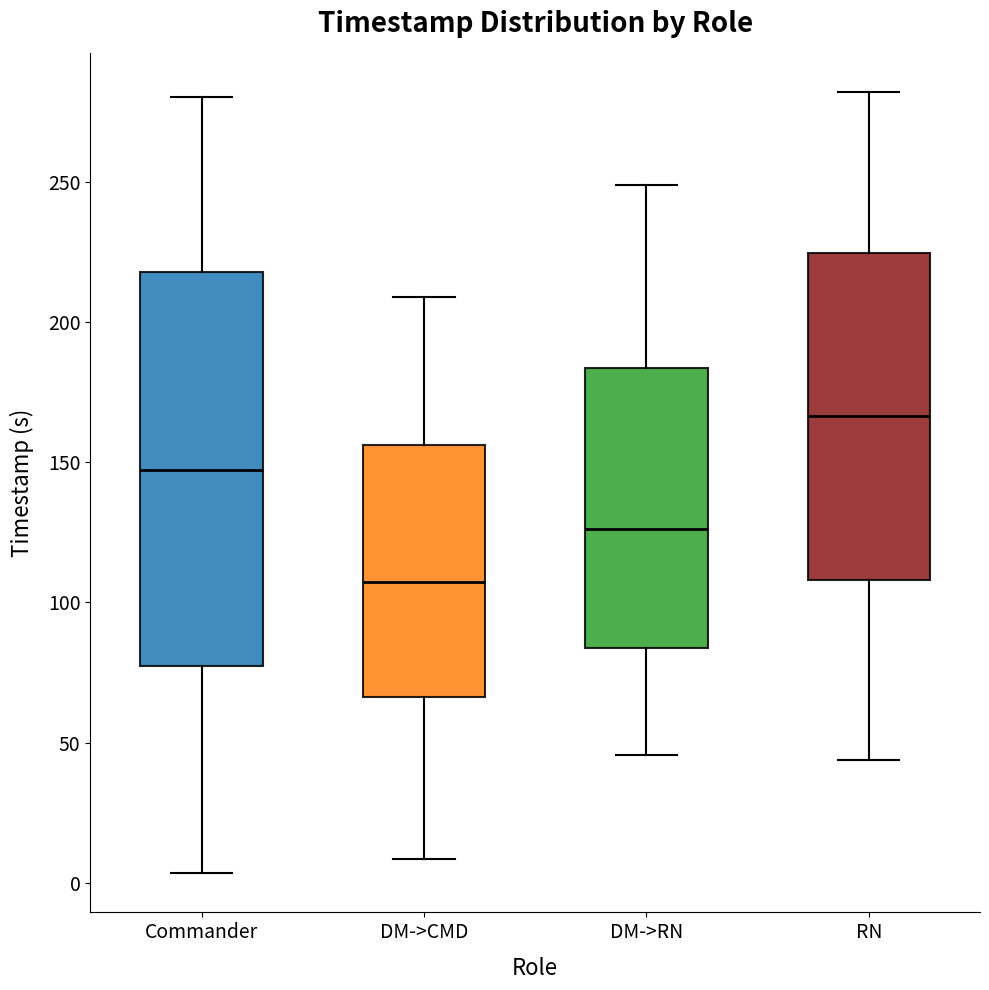

Reading left to right, read every box against the y-axis: the position of its median line, the range the box covers, and the ends of its whiskers. The values are not printed on the chart, so give them approximately, as read against the axis.

Commander: median 145, box 75 to 220, whiskers 5 to 280
DM->CMD: median 105, box 65 to 155, whiskers 10 to 210
DM->RN: median 125, box 85 to 185, whiskers 45 to 250
RN: median 165, box 110 to 225, whiskers 45 to 280